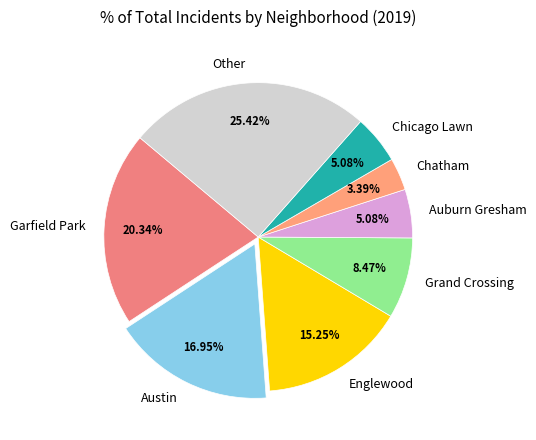

Count the number of slices in the pie.

8